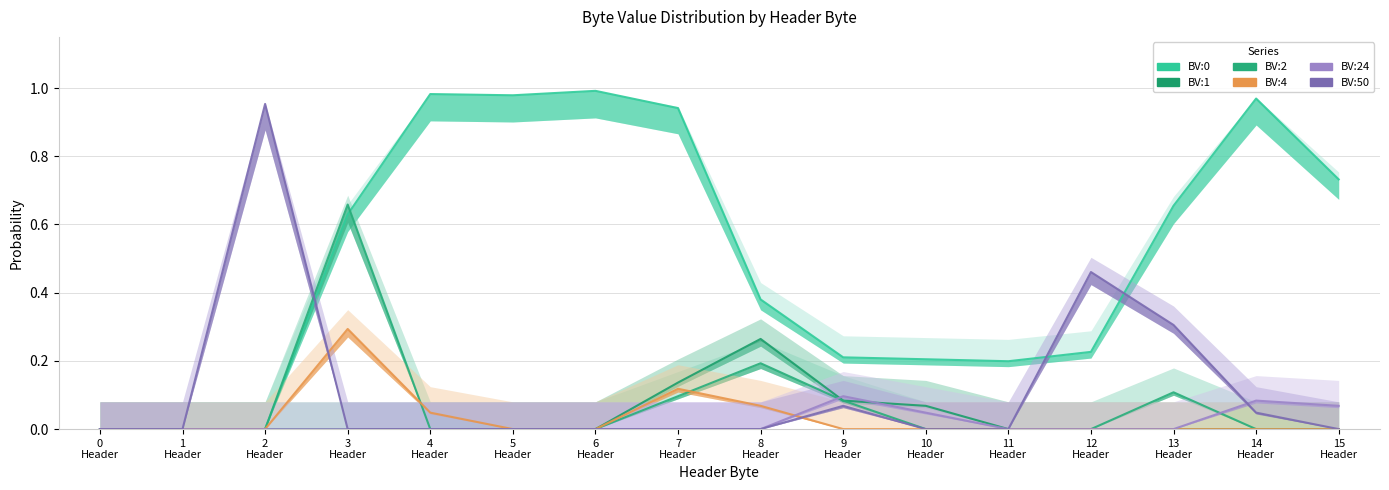

The value of Byte Value : 0 at 4 Header is 1.0. True or false?

True